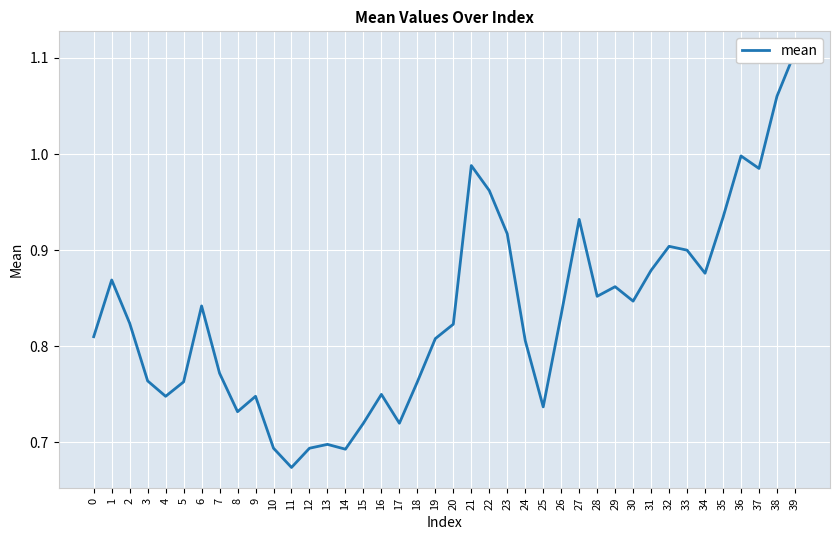

Rank the categories by value from lowest to highest.

11, 14, 10, 12, 13, 15, 17, 8, 25, 4, 9, 16, 5, 18, 3, 7, 24, 19, 0, 20, 2, 26, 6, 30, 28, 29, 1, 34, 31, 33, 32, 23, 27, 35, 22, 37, 21, 36, 38, 39